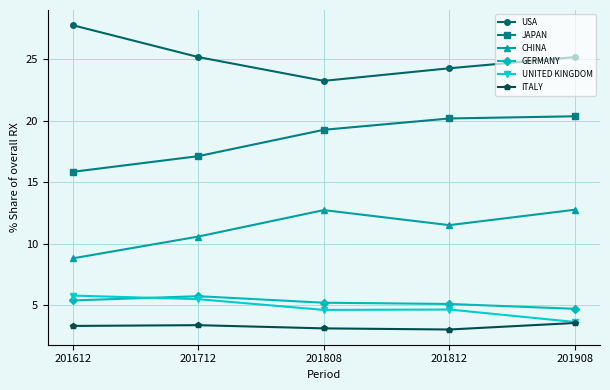

Is it true that ITALY equals 3.3 at 201612?

True